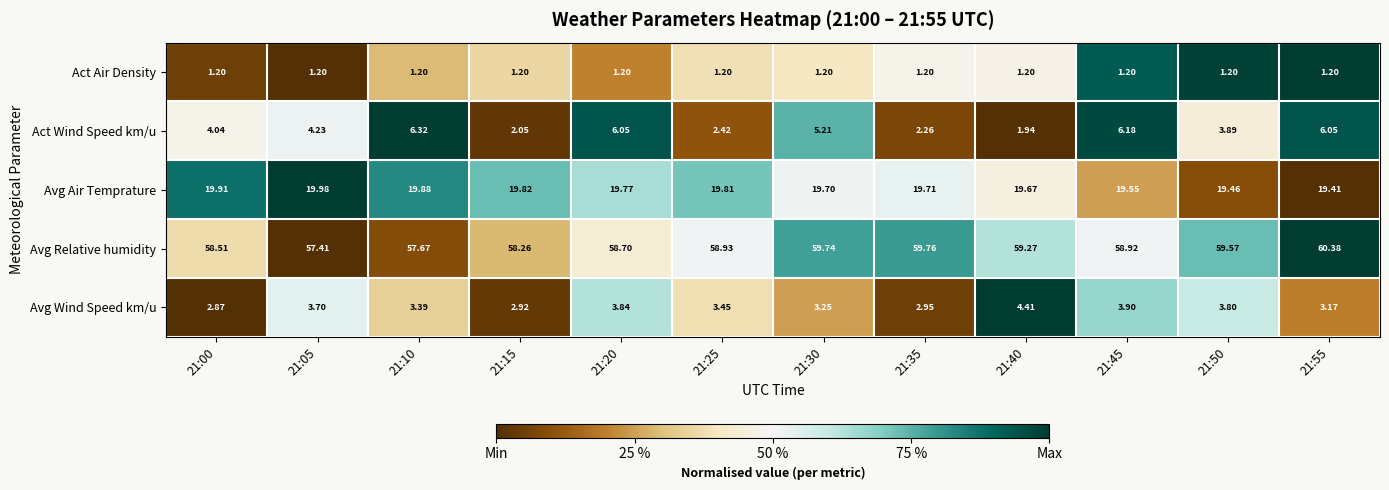

Between 21:05 and 21:15, which series saw the biggest shift?

Act Wind Speed km/u